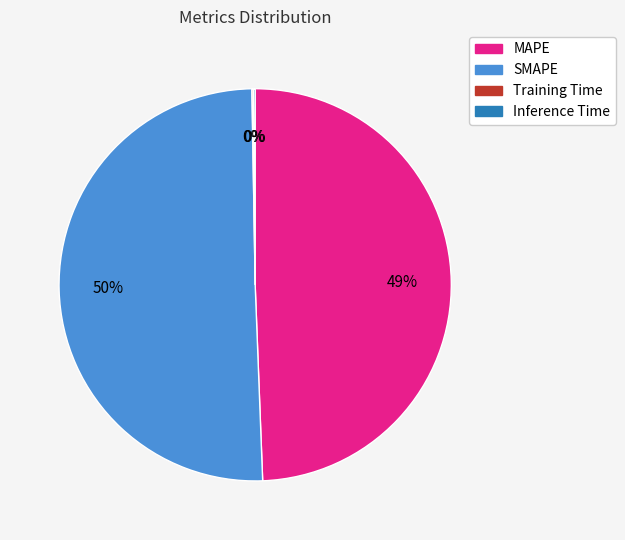

Which slice is the largest?

SMAPE